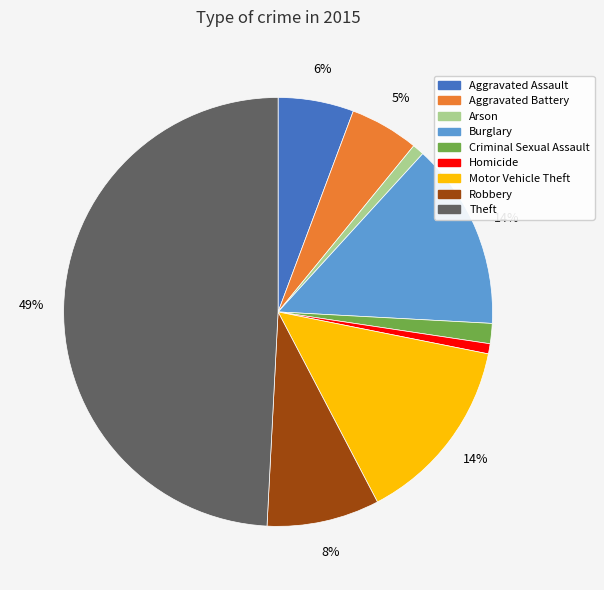

What is the largest slice in the pie chart?

Theft